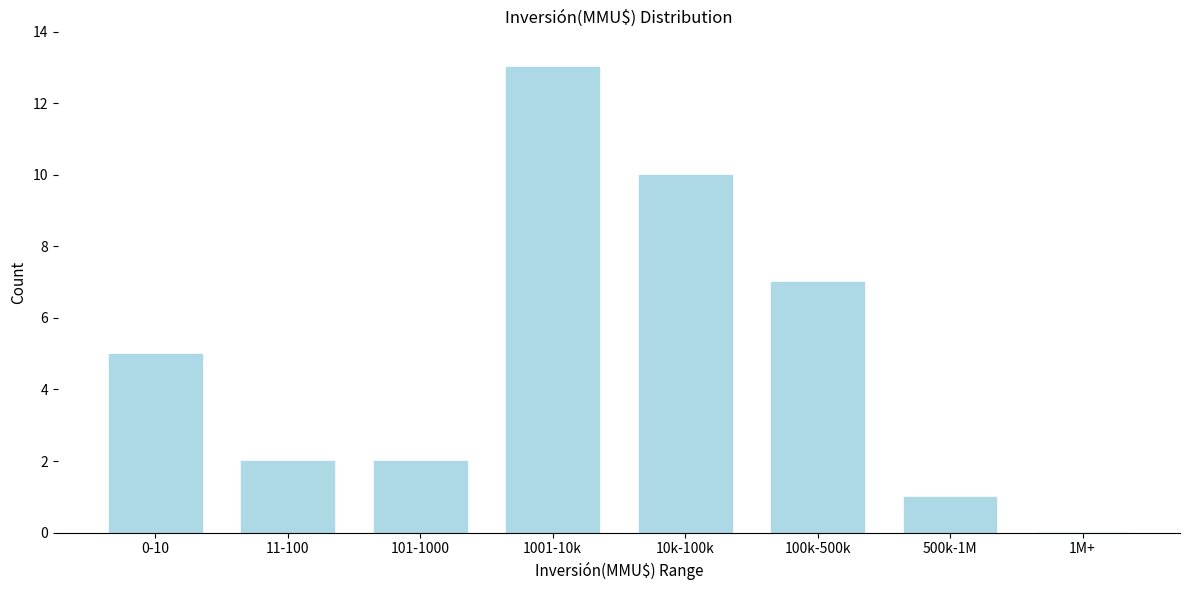

Reading left to right, list all the values displayed in this chart.

0-10=5	11-100=2	101-1000=2	1001-10k=13	10k-100k=10	100k-500k=7	500k-1M=1	1M+=0